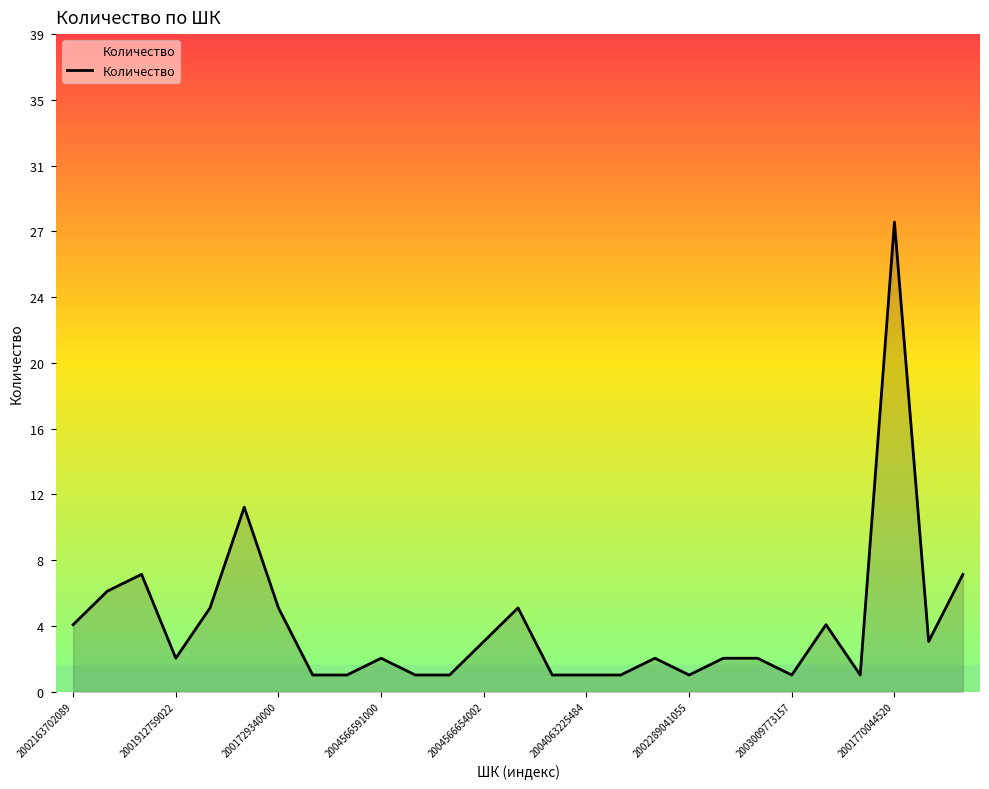

At which category does the chart reach its minimum across all series?

2003009773157